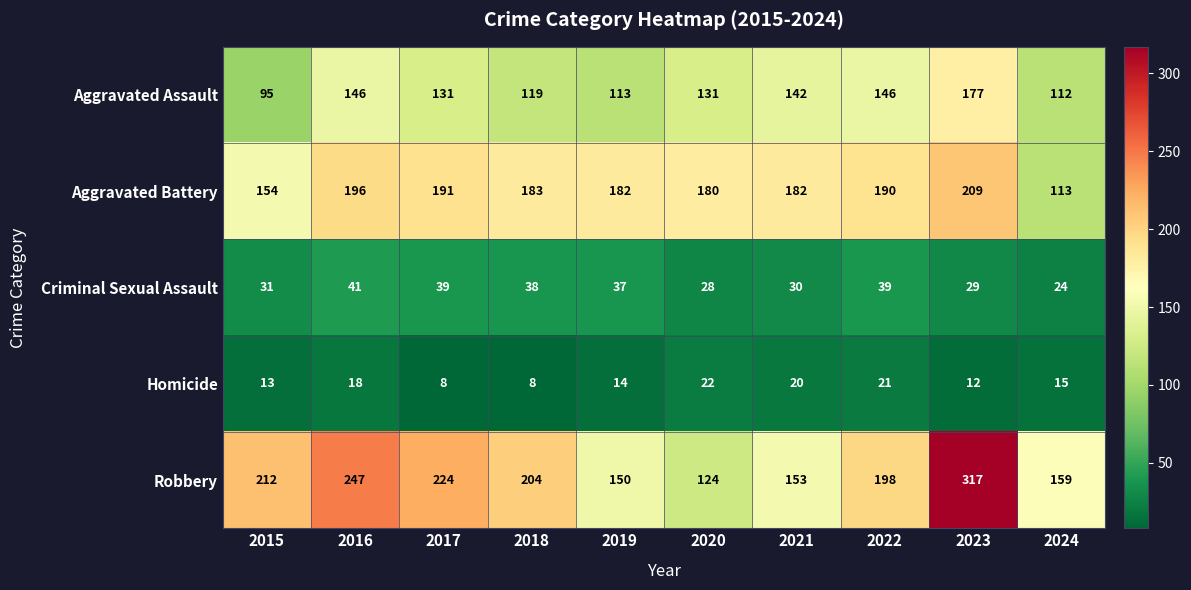

What is the average value of the Criminal Sexual Assault series?

34